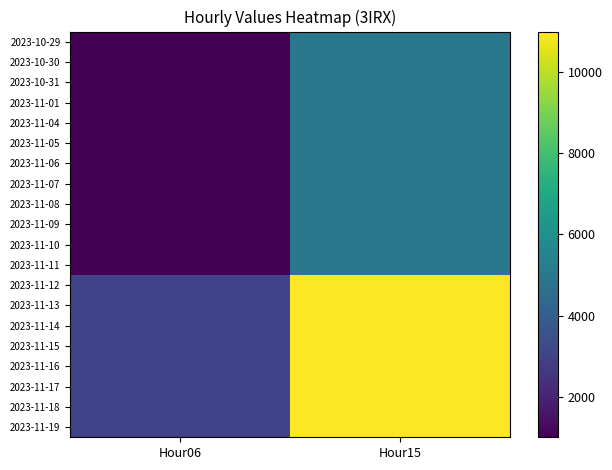

Reading left to right, list all the values displayed in this chart.

2023-10-29: Hour06=1000	Hour15=5000
2023-10-30: Hour06=1000	Hour15=5000
2023-10-31: Hour06=1000	Hour15=5000
2023-11-01: Hour06=1000	Hour15=5000
2023-11-04: Hour06=1000	Hour15=5000
2023-11-05: Hour06=1000	Hour15=5000
2023-11-06: Hour06=1000	Hour15=5000
2023-11-07: Hour06=1000	Hour15=5000
2023-11-08: Hour06=1000	Hour15=5000
2023-11-09: Hour06=1000	Hour15=5000
2023-11-10: Hour06=1000	Hour15=5000
2023-11-11: Hour06=1000	Hour15=5000
2023-11-12: Hour06=3000	Hour15=11000
2023-11-13: Hour06=3000	Hour15=11000
2023-11-14: Hour06=3000	Hour15=11000
2023-11-15: Hour06=3000	Hour15=11000
2023-11-16: Hour06=3000	Hour15=11000
2023-11-17: Hour06=3000	Hour15=11000
2023-11-18: Hour06=3000	Hour15=11000
2023-11-19: Hour06=3000	Hour15=11000